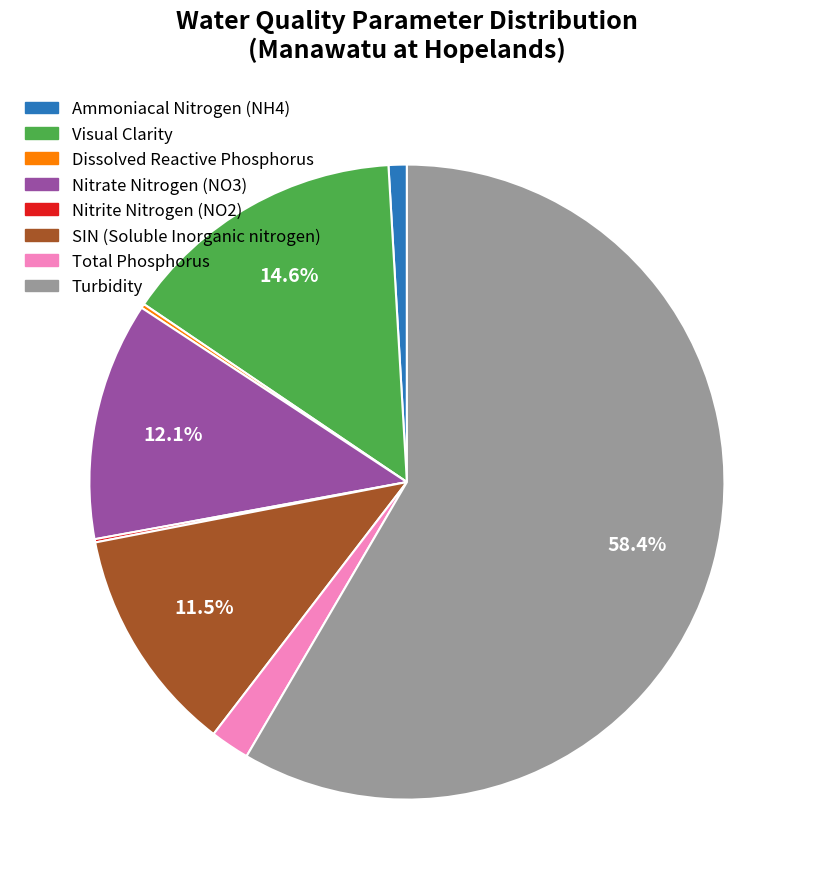

Is the sum of Ammoniacal Nitrogen (NH4) and Total Phosphorus greater than half?

No